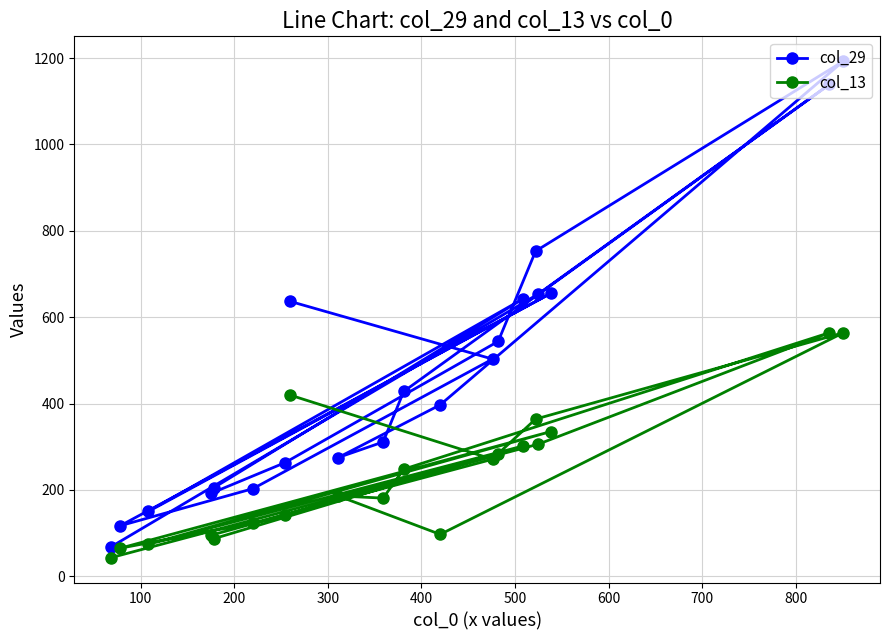

Is this an area chart (filled region under the line)?

No